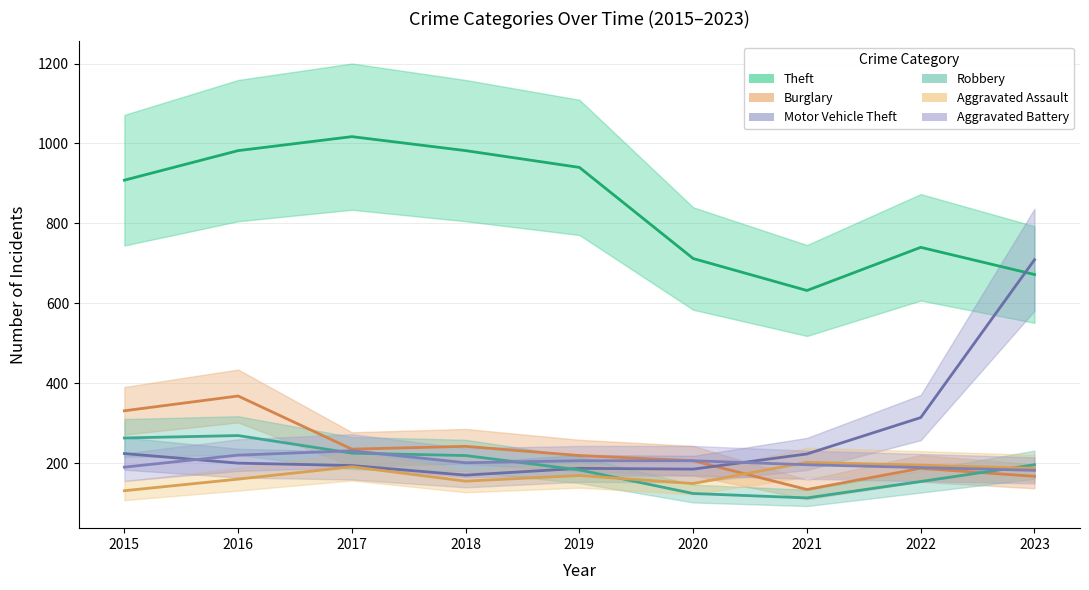

Where is the first local maximum for Burglary?

2016